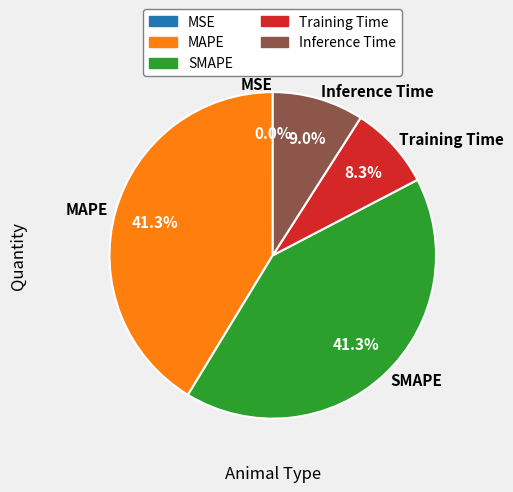

To the nearest percent, what percentage of the pie is Inference Time?

9%